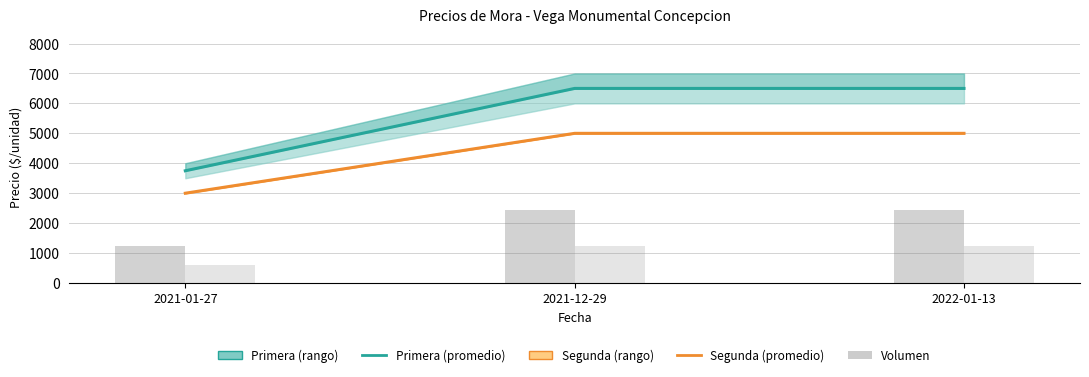

At which category is the sum across all series the highest?

2021-12-29